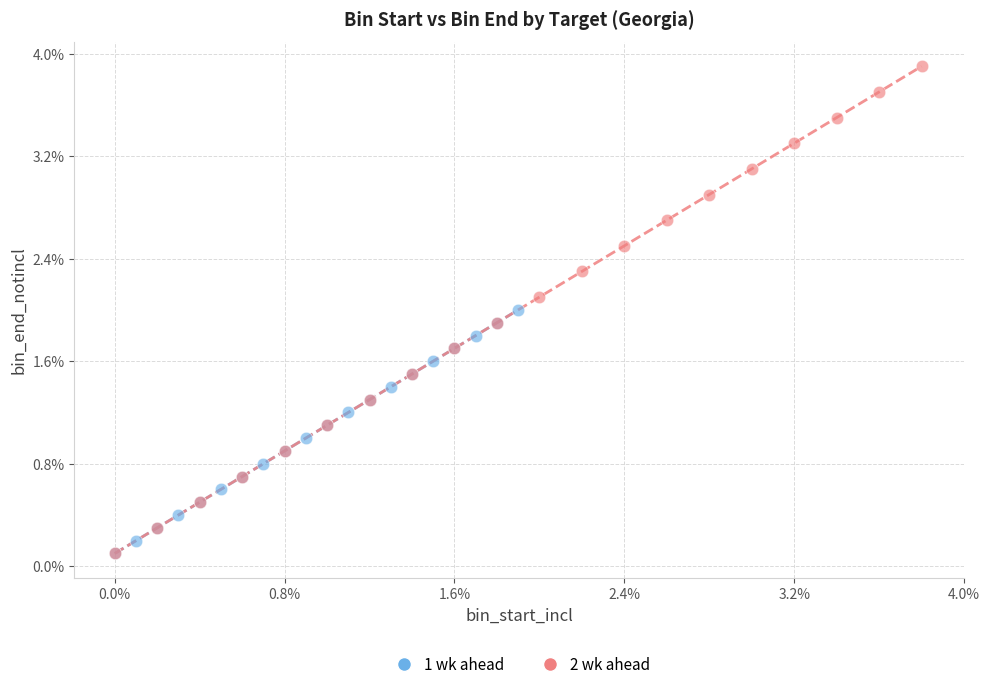

Which series has the widest spread of Y values?

2 wk ahead